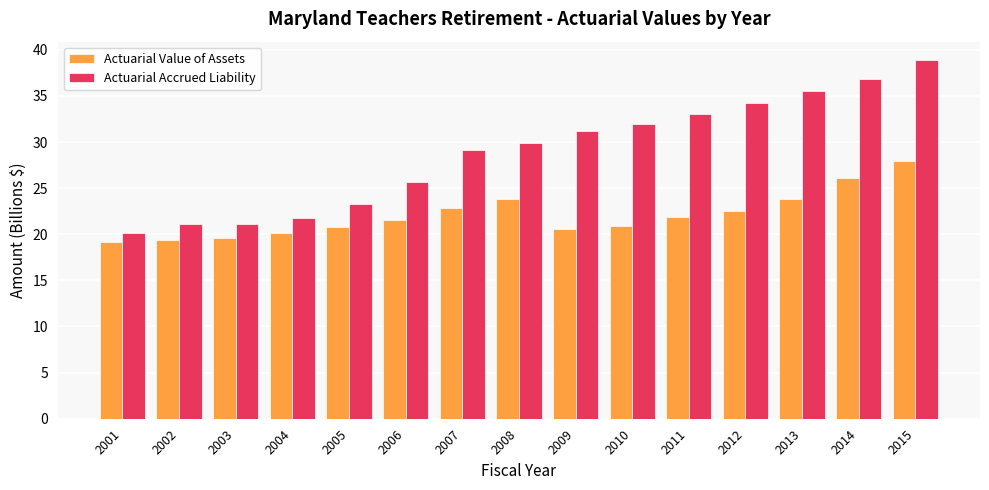

What is the difference between the maximum and minimum values in the Actuarial Value of Assets series?

8.8